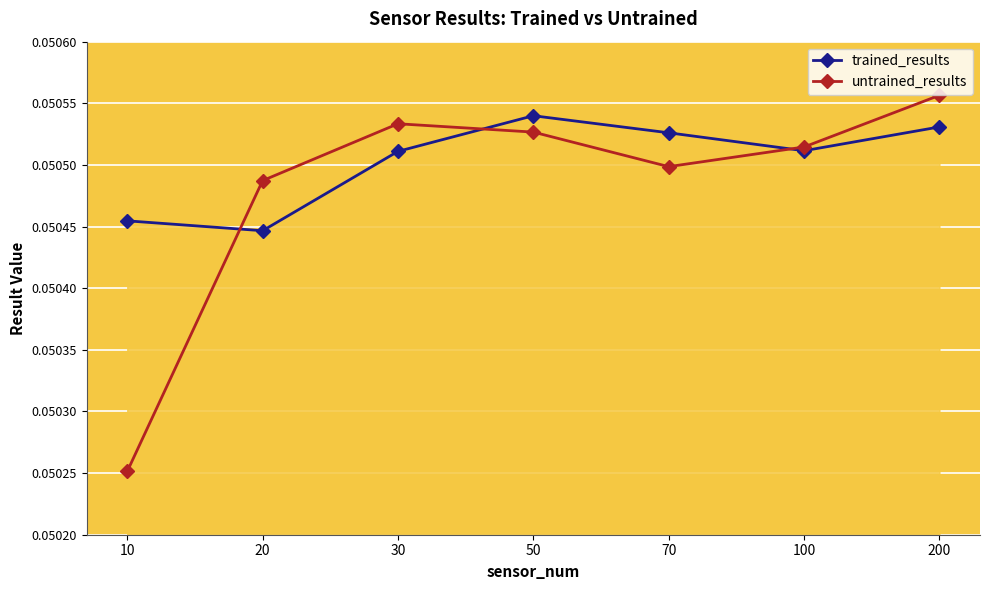

Rank the series at 20 from lowest to highest value.

trained_results, untrained_results